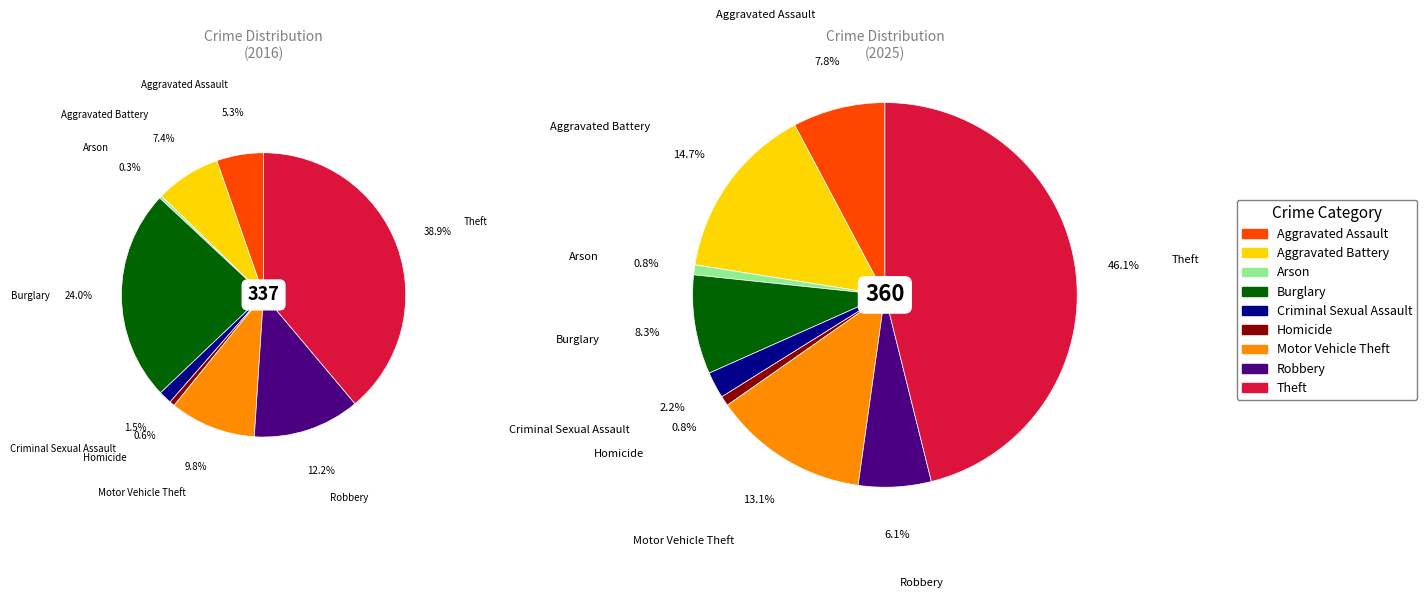

Is it true that 2 is 6% of the pie?

False